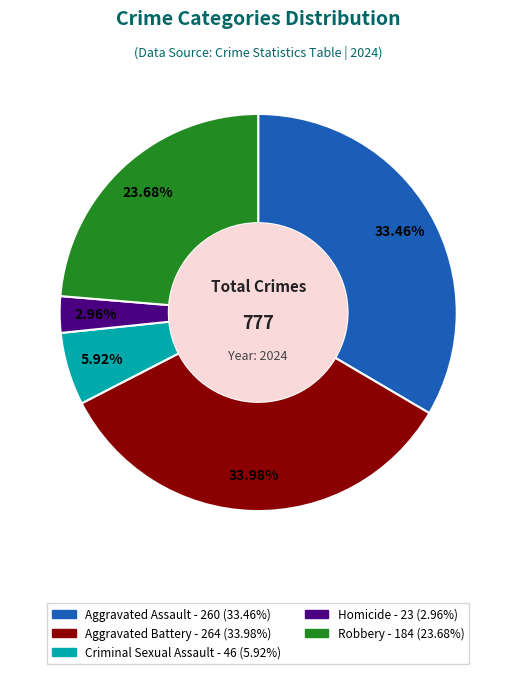

Rank the categories by value from lowest to highest.

Homicide, Criminal Sexual Assault, Robbery, Aggravated Assault, Aggravated Battery